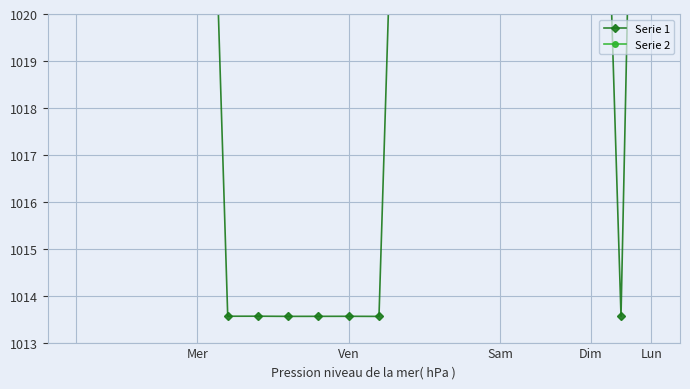

What is the greatest value displayed?

1058.4